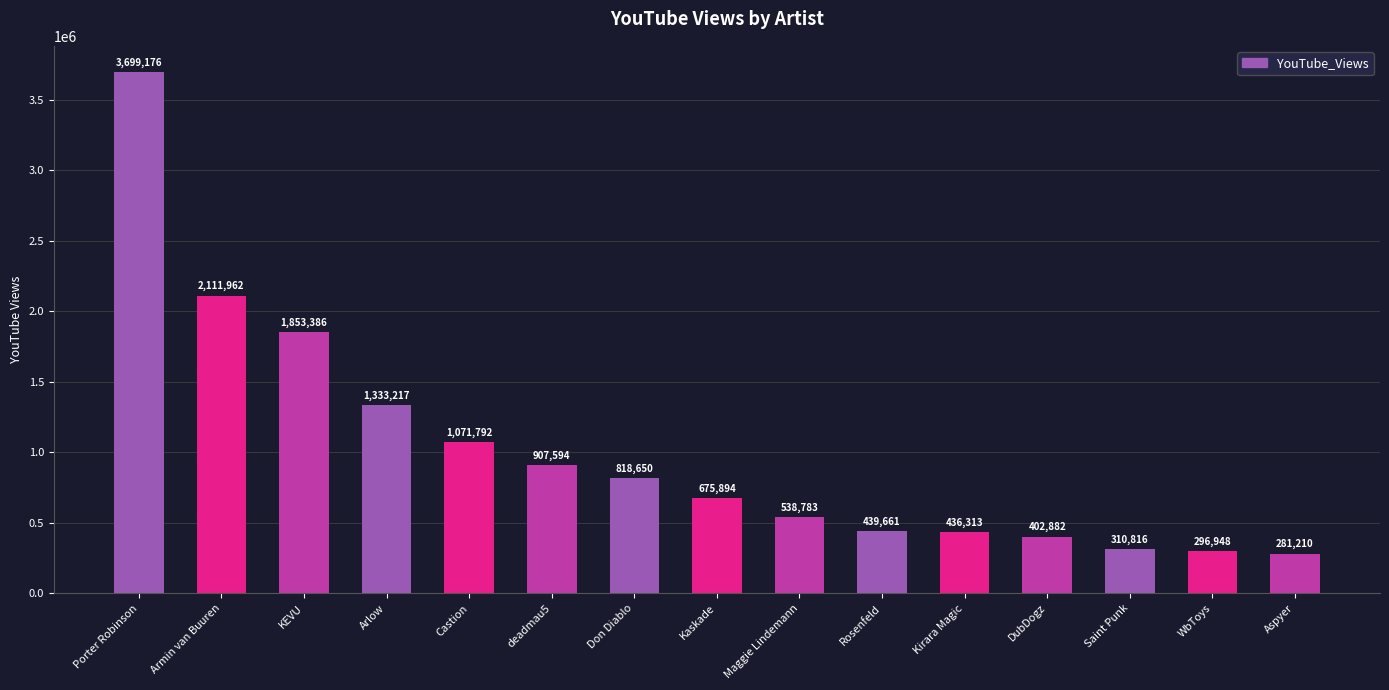

What is the difference between the maximum and second lowest values?

3402228